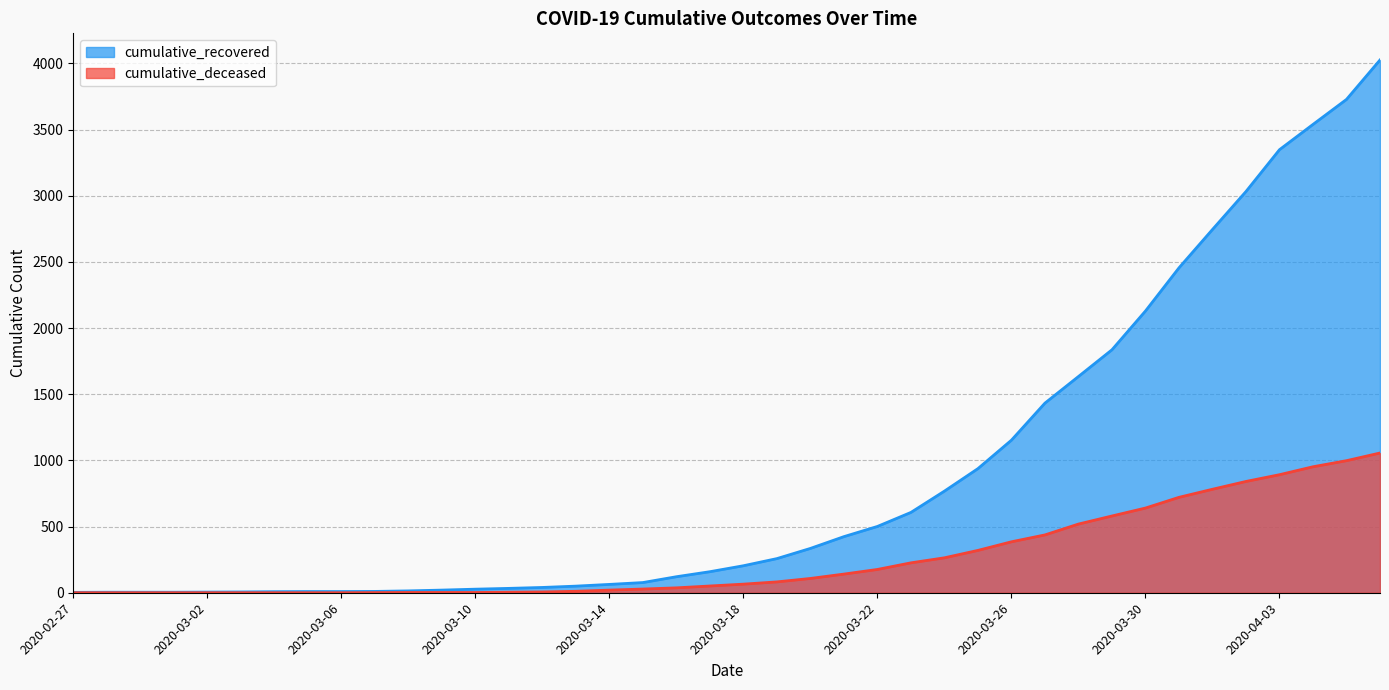

Reading left to right, list all the values displayed in this chart.

cumulative_recovered: 2020-02-27=3	2020-02-28=4	2020-02-29=4	2020-03-01=4	2020-03-02=5	2020-03-03=6	2020-03-04=8	2020-03-05=9	2020-03-06=9	2020-03-07=10	2020-03-08=14	2020-03-09=20	2020-03-10=27	2020-03-11=33	2020-03-12=40	2020-03-13=50	2020-03-14=63	2020-03-15=77	2020-03-16=121	2020-03-17=159	2020-03-18=204	2020-03-19=258	2020-03-20=335	2020-03-21=424	2020-03-22=501	2020-03-23=607	2020-03-24=768	2020-03-25=938	2020-03-26=1153	2020-03-27=1433	2020-03-28=1634	2020-03-29=1836	2020-03-30=2129	2020-03-31=2455	2020-04-01=2745	2020-04-02=3032	2020-04-03=3348	2020-04-04=3539	2020-04-05=3728	2020-04-06=4026
cumulative_deceased: 2020-02-27=0	2020-02-28=0	2020-02-29=0	2020-03-01=0	2020-03-02=0	2020-03-03=0	2020-03-04=0	2020-03-05=0	2020-03-06=0	2020-03-07=1	2020-03-08=2	2020-03-09=2	2020-03-10=2	2020-03-11=4	2020-03-12=6	2020-03-13=11	2020-03-14=20	2020-03-15=28	2020-03-16=37	2020-03-17=51	2020-03-18=65	2020-03-19=82	2020-03-20=108	2020-03-21=141	2020-03-22=176	2020-03-23=226	2020-03-24=264	2020-03-25=320	2020-03-26=385	2020-03-27=437	2020-03-28=519	2020-03-29=580	2020-03-30=640	2020-03-31=721	2020-04-01=782	2020-04-02=841	2020-04-03=892	2020-04-04=952	2020-04-05=998	2020-04-06=1056